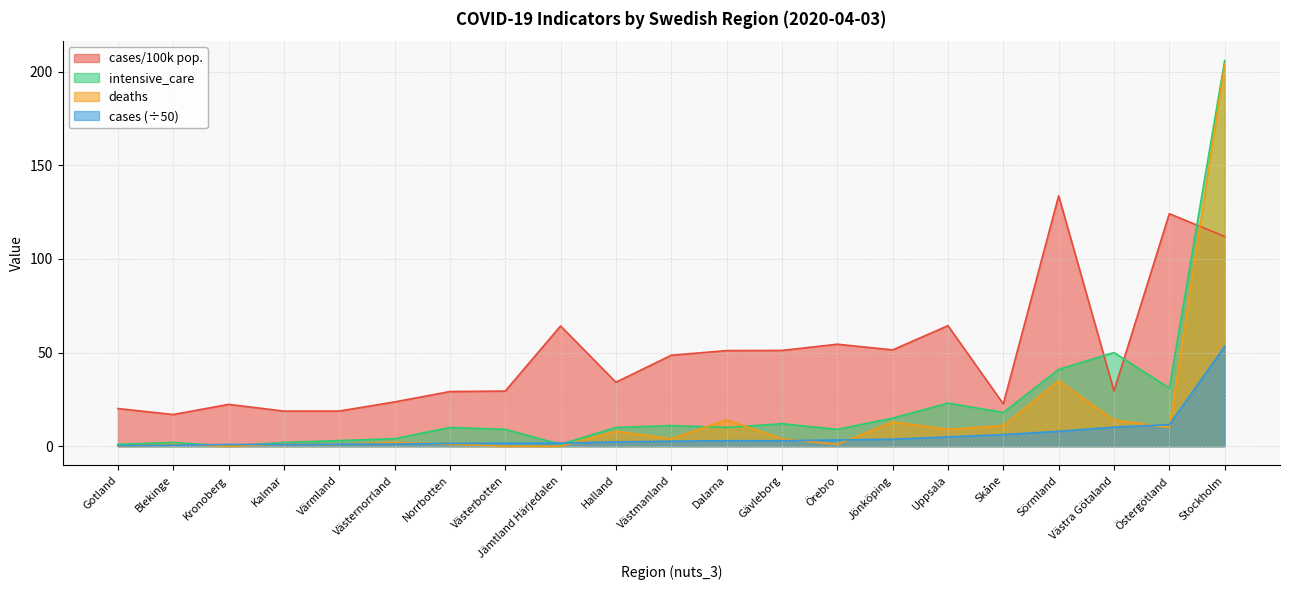

Where is the first local minimum for cases/100k pop.?

Blekinge